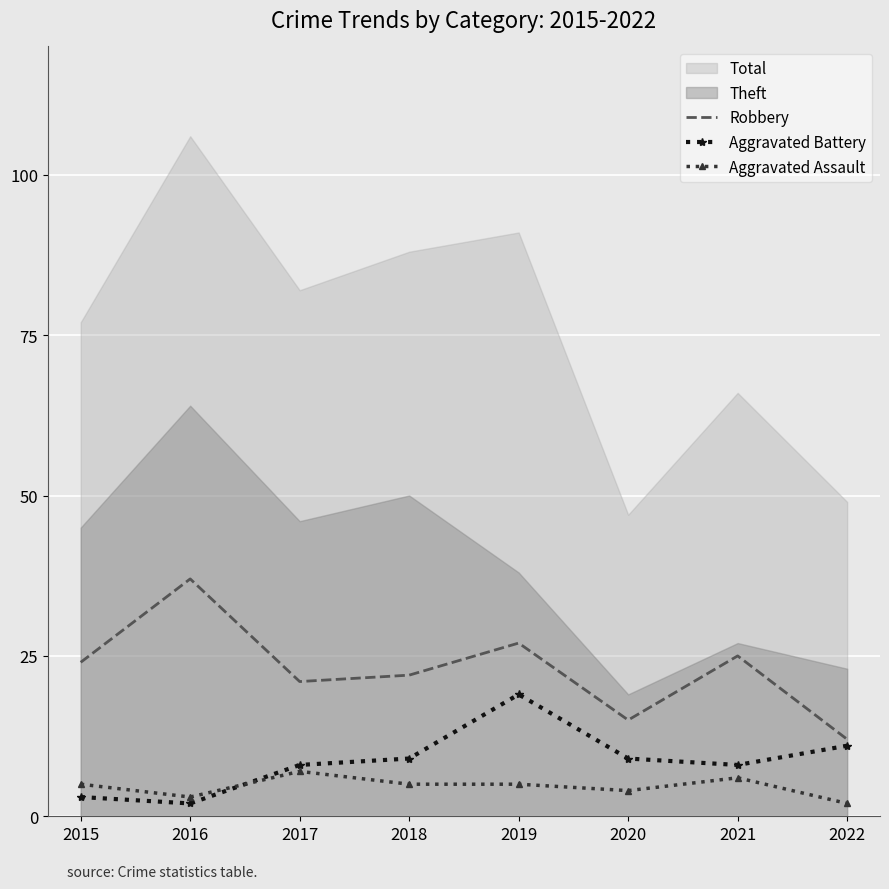

What is the maximum value for Aggravated Assault?

7